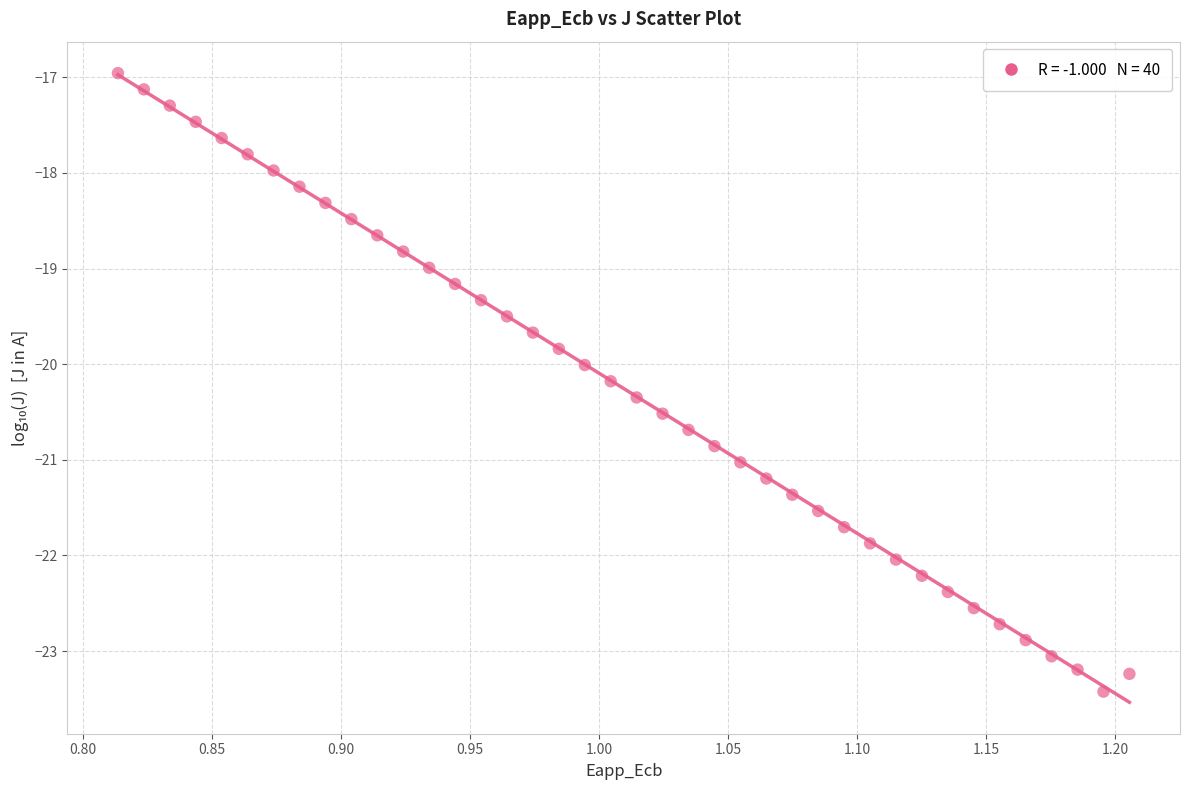

What is the range of X values (max minus min)?

0.4